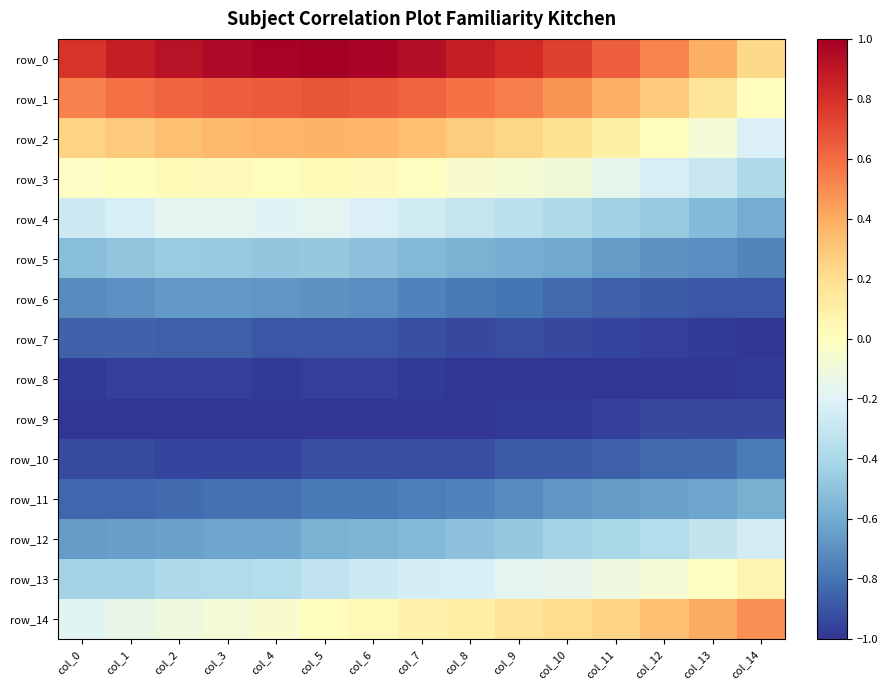

What is the maximum value shown in the chart?

1.0